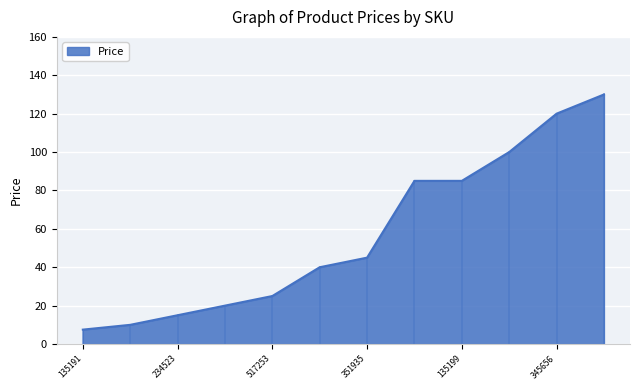

What is the difference between the maximum and minimum values?

122.5